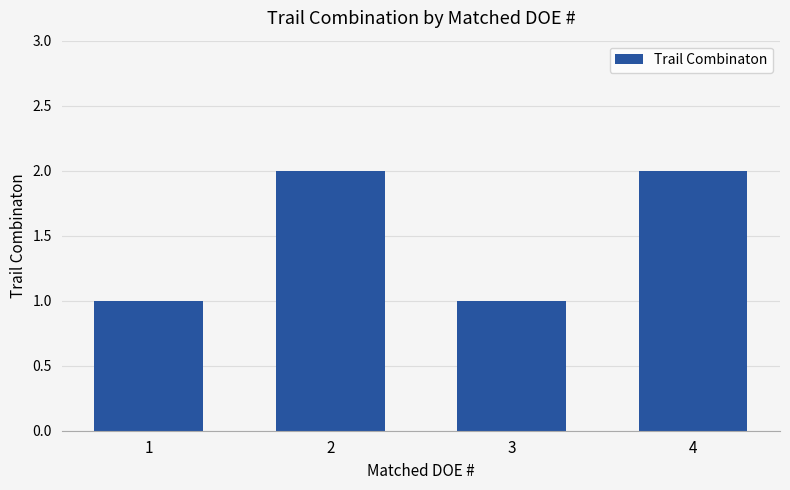

What is the maximum value shown in the chart?

2